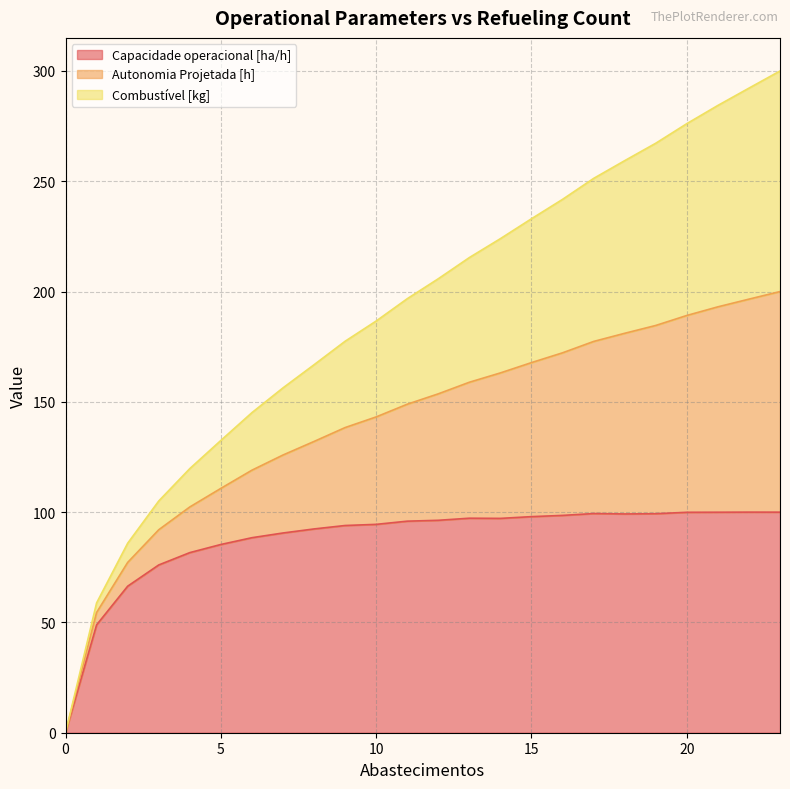

Is it true that Capacidade operacional [ha/h] equals 98.5 at 16?

True